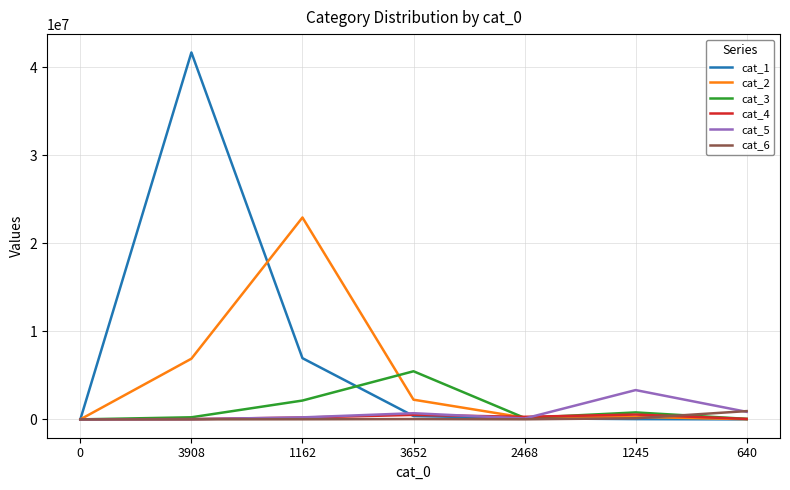

Which series has the largest range (max minus min)?

cat_1